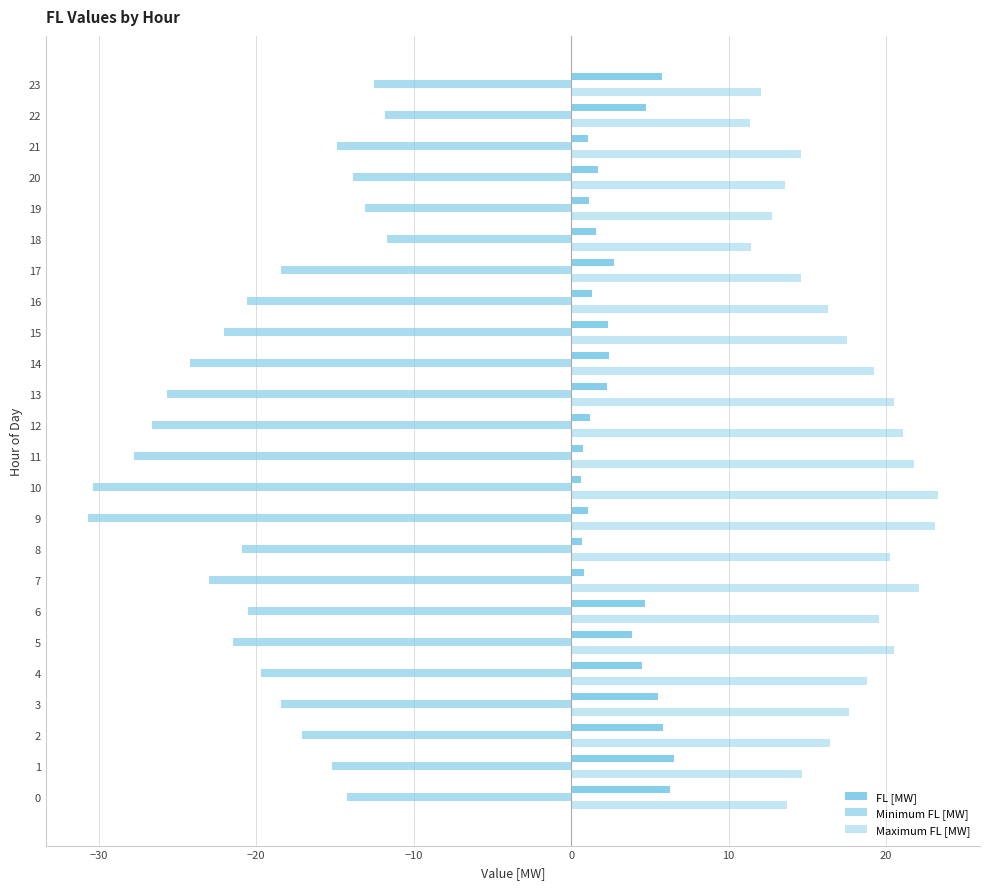

The value of Minimum FL [MW] at 22 is -17.5. True or false?

False